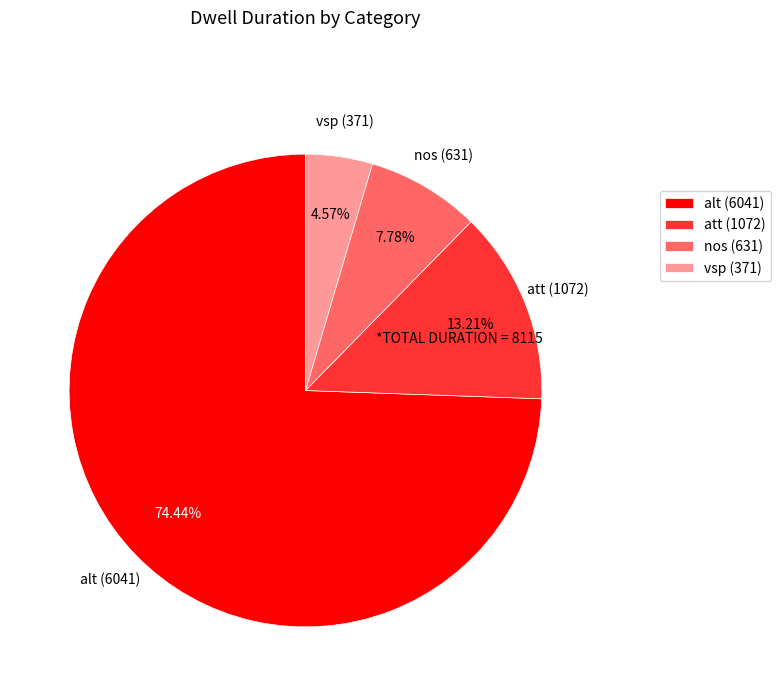

Rank the categories by value from highest to lowest.

alt, att, nos, vsp